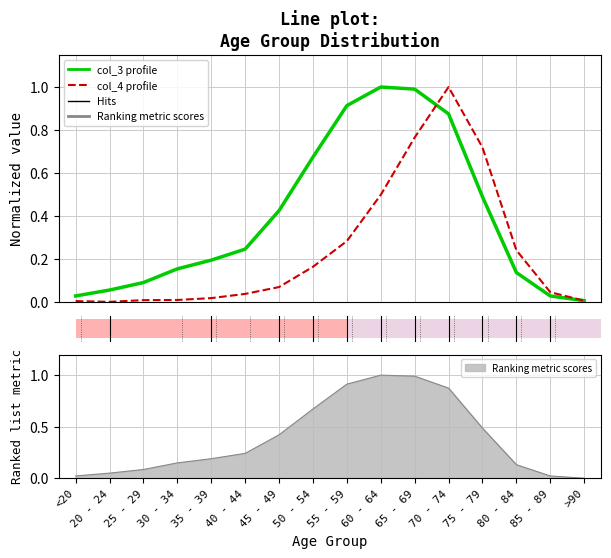

Rank the series by their average value, from highest to lowest.

col_3 (normalized), col_4 (normalized)